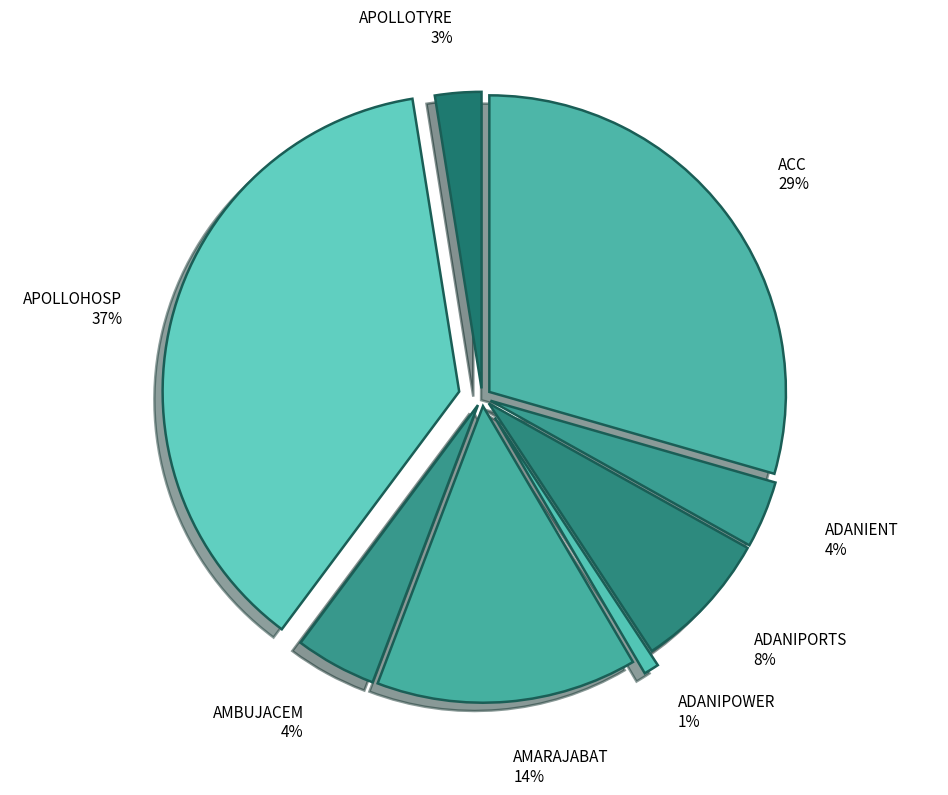

Does any single category account for the majority?

No